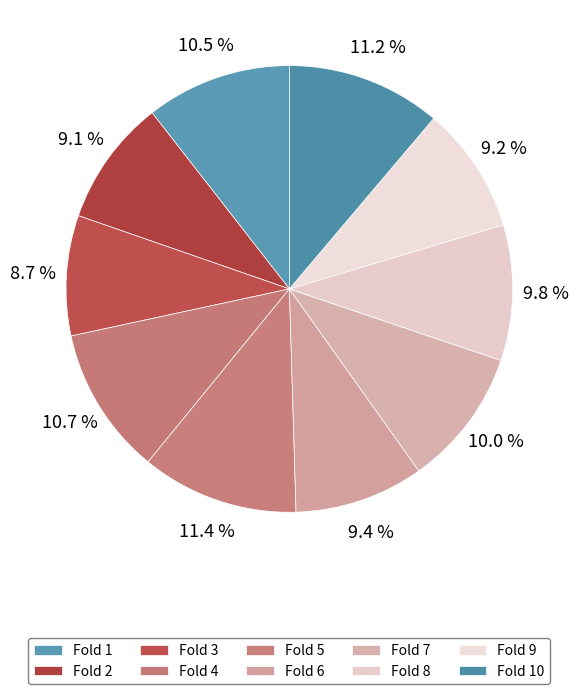

What is the smallest slice in the pie chart?

Fold 3